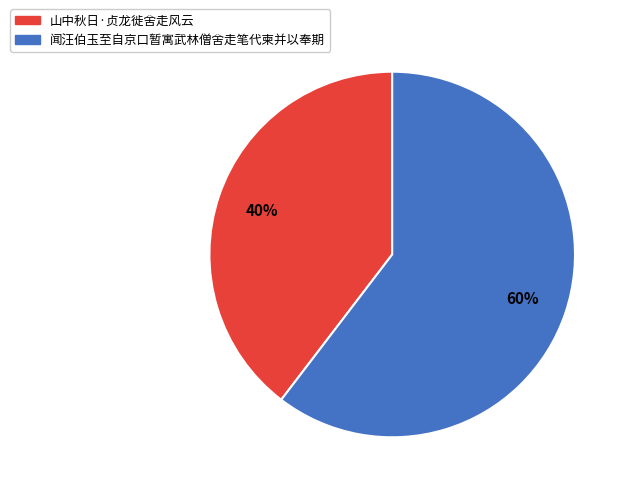

Rank the categories by value from lowest to highest.

山中秋日·贞龙徙舍走风云, 闻汪伯玉至自京口暂寓武林僧舍走笔代柬并以奉期